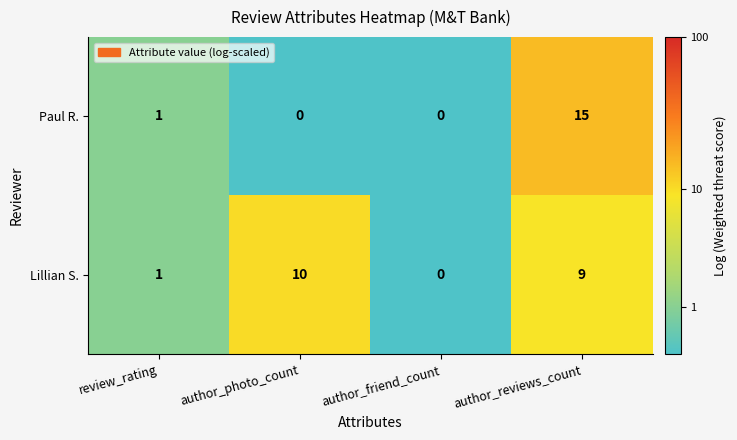

At which label is Paul R. closest to 7?

review_rating